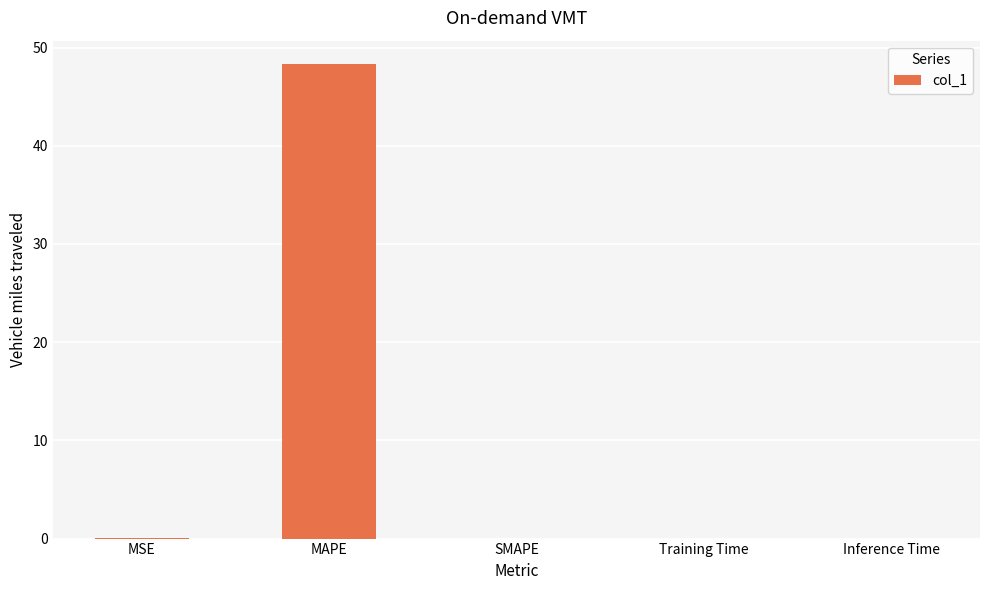

Is it true that the value at MSE is 0.0?

True